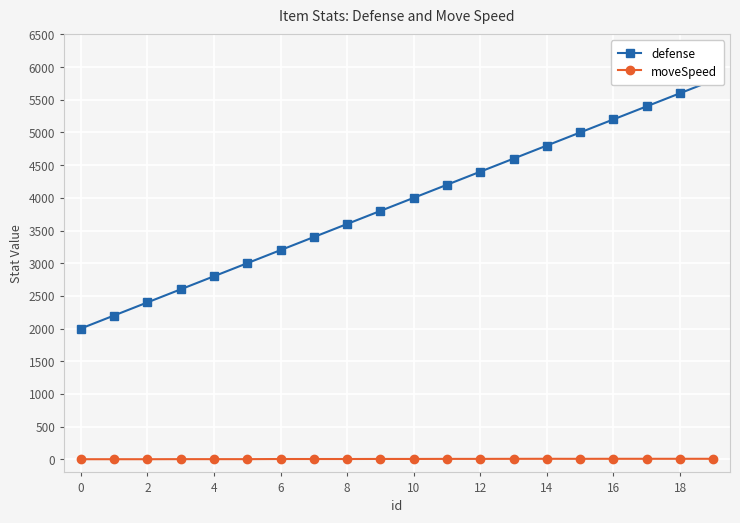

True or false: moveSpeed and defense cross at least once.

False